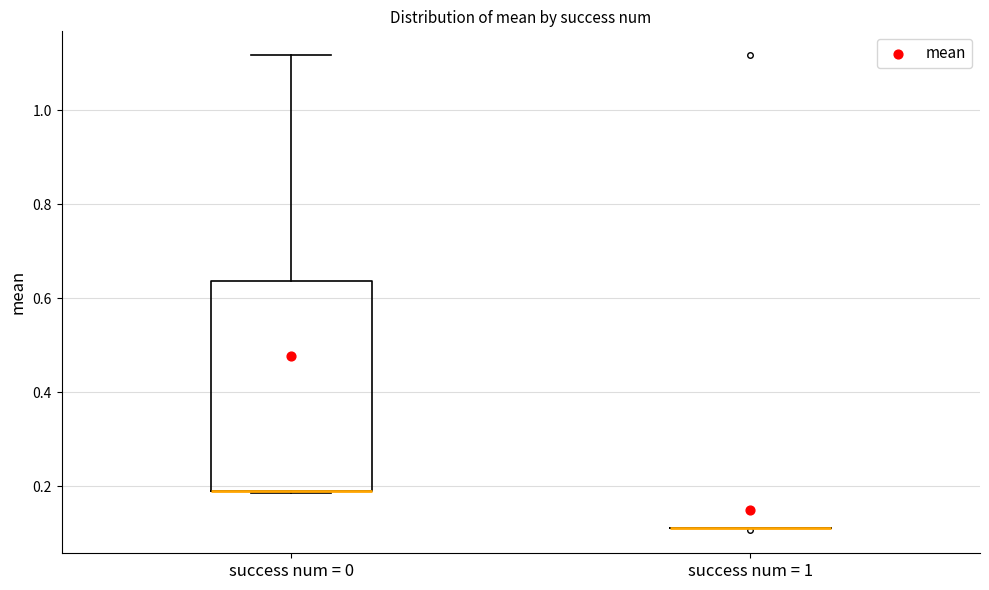

Reading left to right, read every box against the y-axis: the position of its median line, the range the box covers, and the ends of its whiskers. The values are not printed on the chart, so give them approximately, as read against the axis.

success num = 0: median 0.18 (drawn on the box's lower edge), box 0.18 to 0.64, whiskers 0.18 to 1.12
success num = 1: box collapsed to a line at 0.12, whiskers 0.12 to 0.12